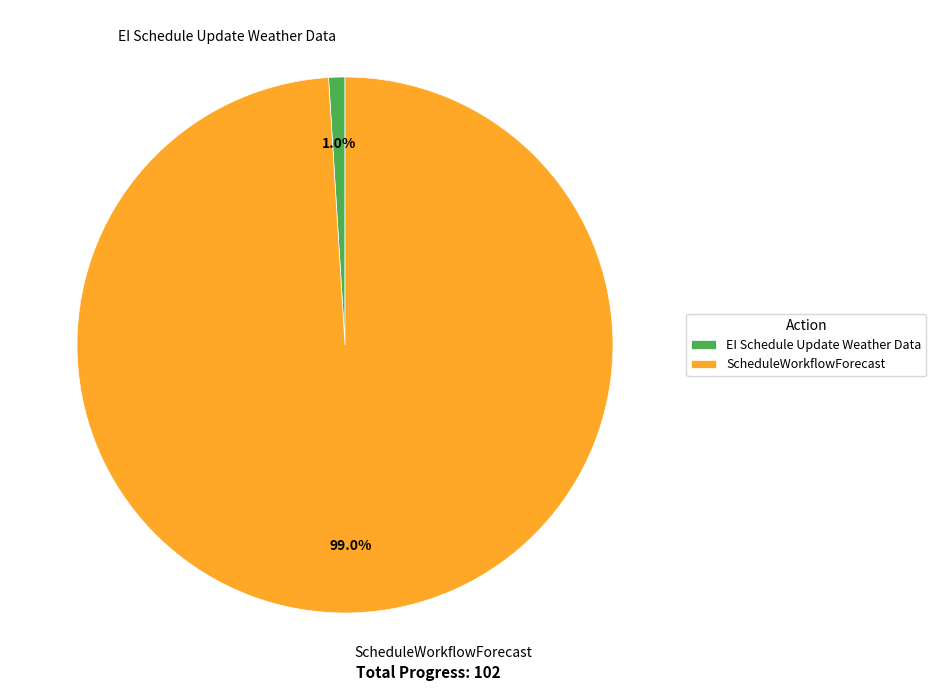

What percentage is the ScheduleWorkflowForecast slice, to the nearest percent?

99%